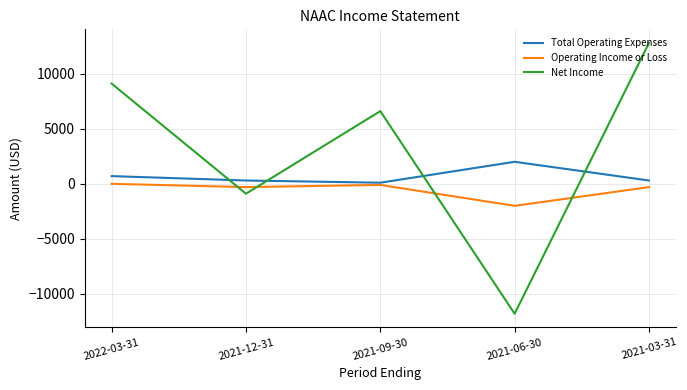

What is the minimum value for Net Income?

-11800